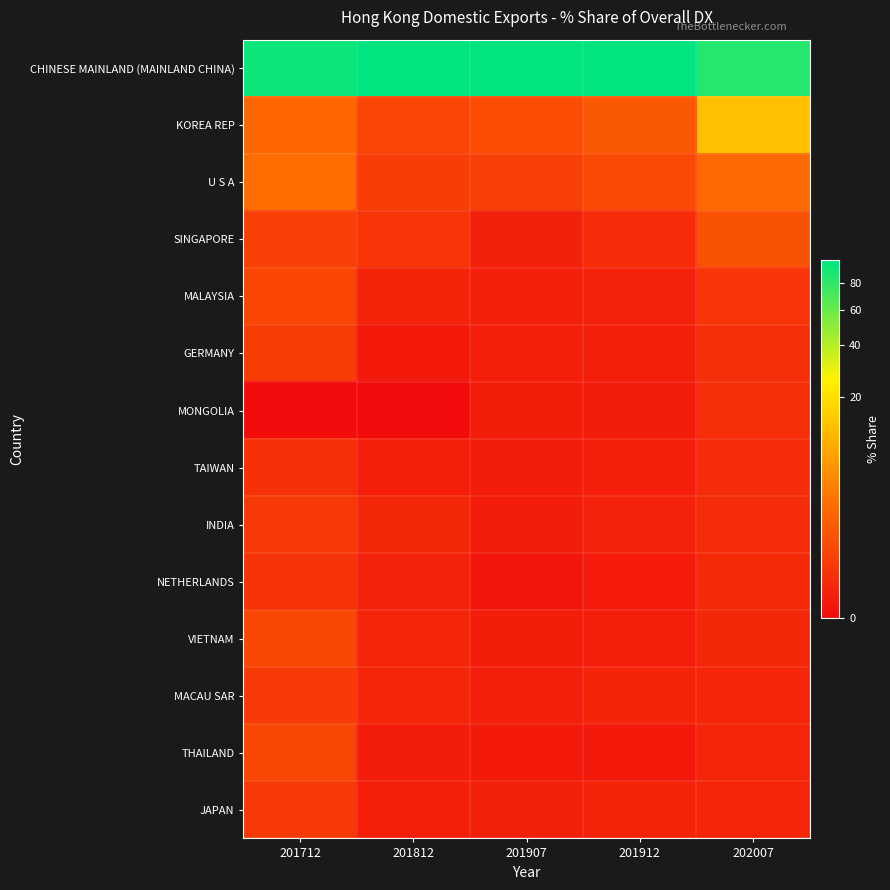

Which series has the largest total across all categories?

CHINESE MAINLAND (MAINLAND CHINA)